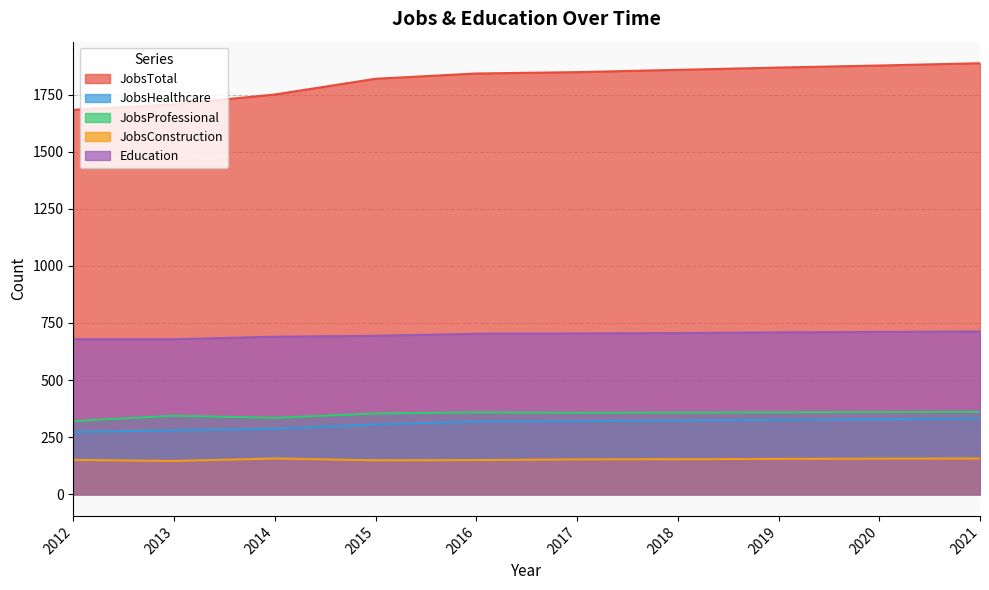

What is the greatest value displayed?

1887